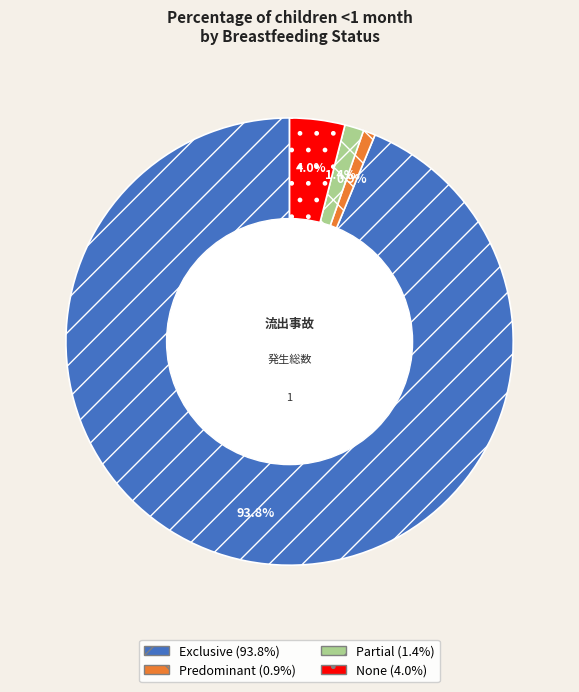

How many slices are in this pie chart?

4